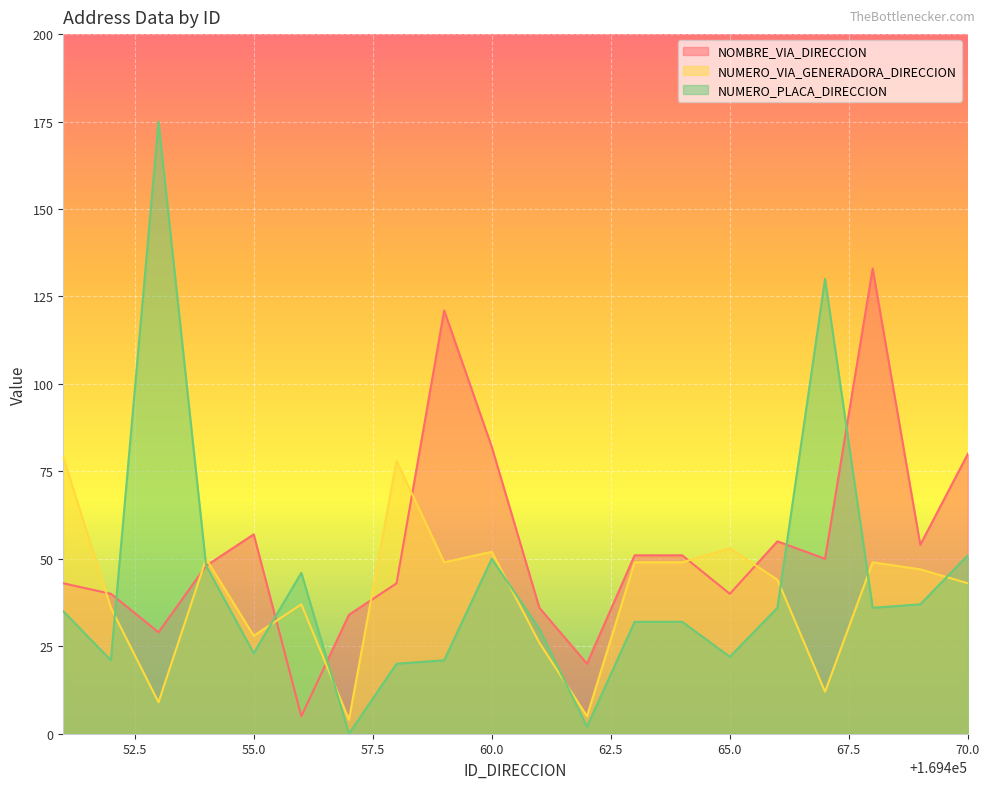

Where do NUMERO_PLACA_DIRECCION and NUMERO_VIA_GENERADORA_DIRECCION first cross each other?

169452 and 169453